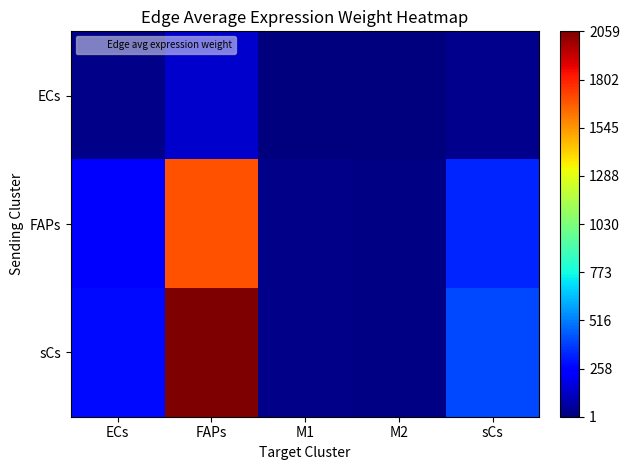

Which series has the largest range (max minus min)?

sCs